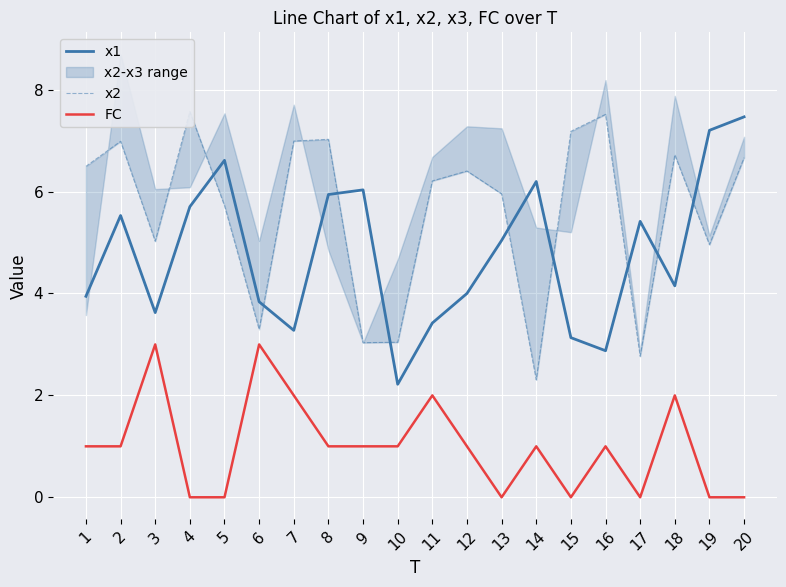

How many distinct data groups are displayed?

3